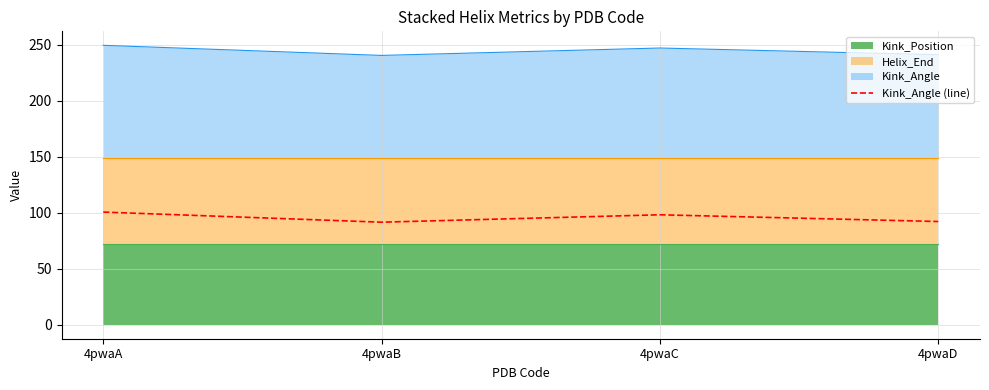

How many points are higher than both their immediate neighbors (excluding endpoints)?

1